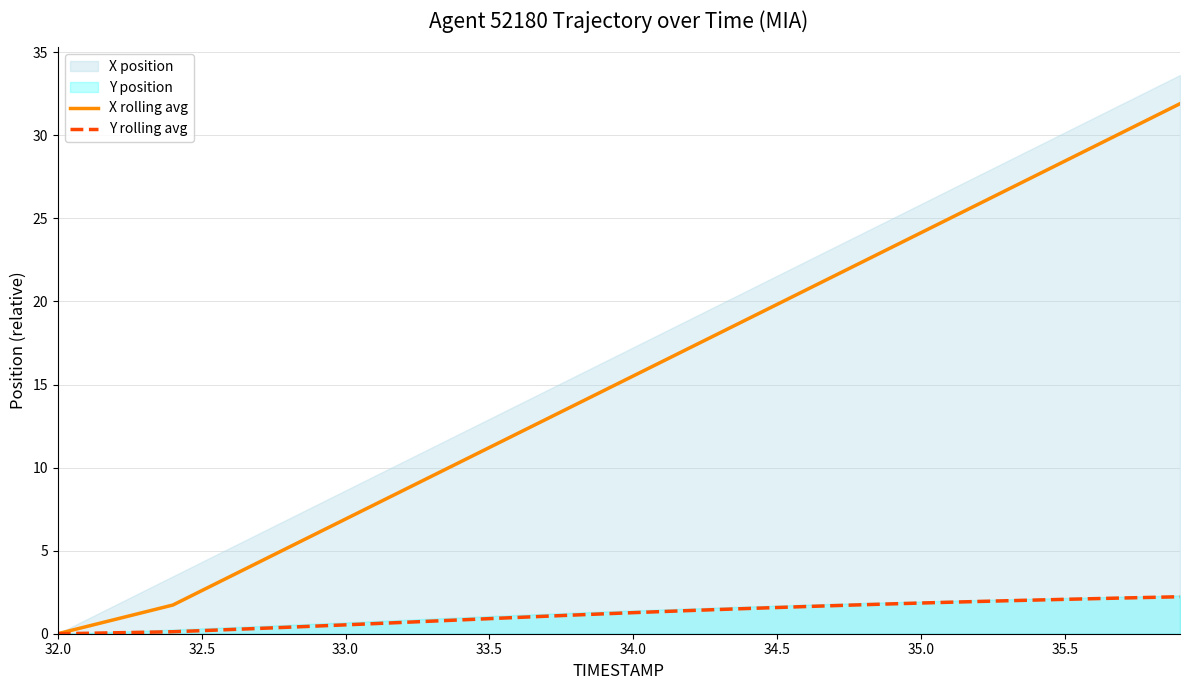

What is the maximum value for Y rolling avg?

2.2